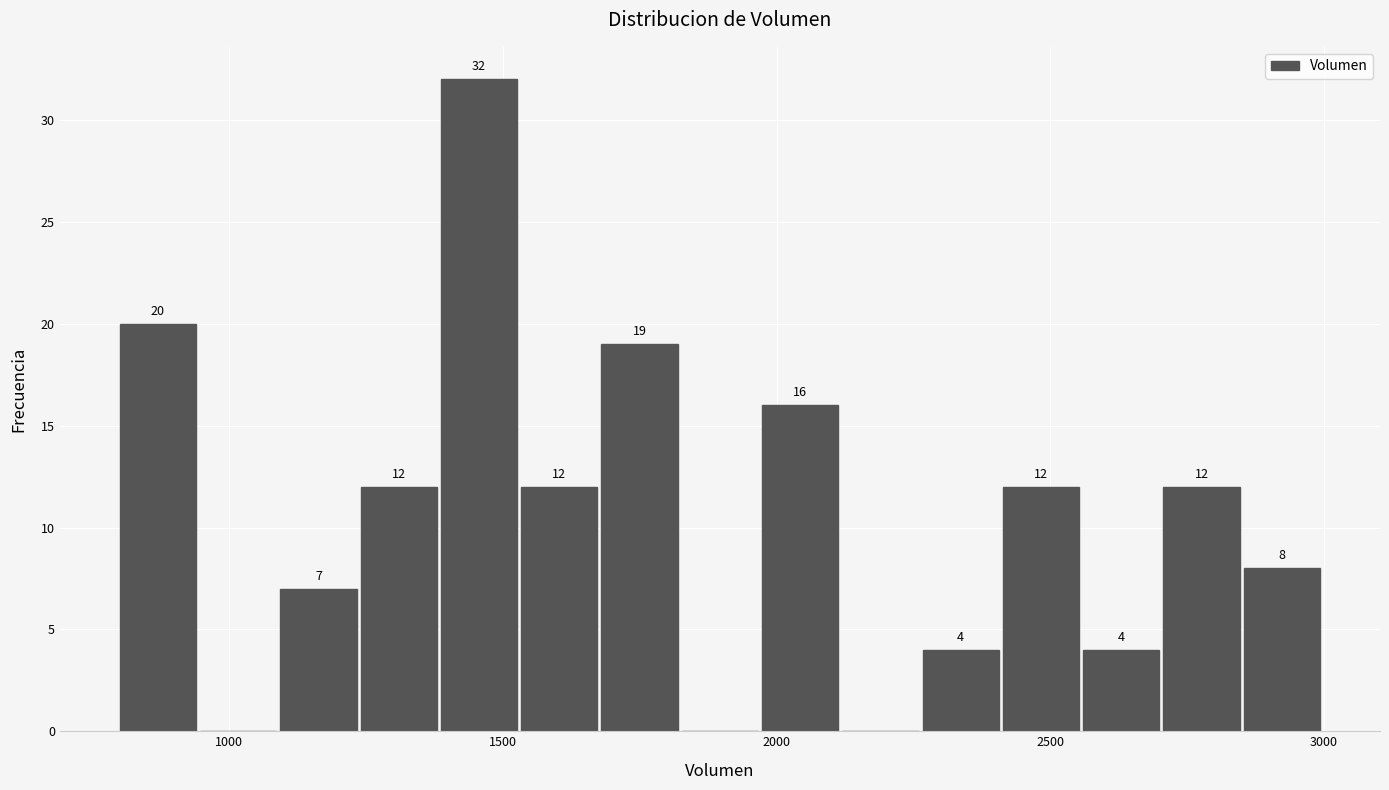

Around what value on the x-axis is the tallest bar? Give the approximate position of its centre, as read against the axis.

1450